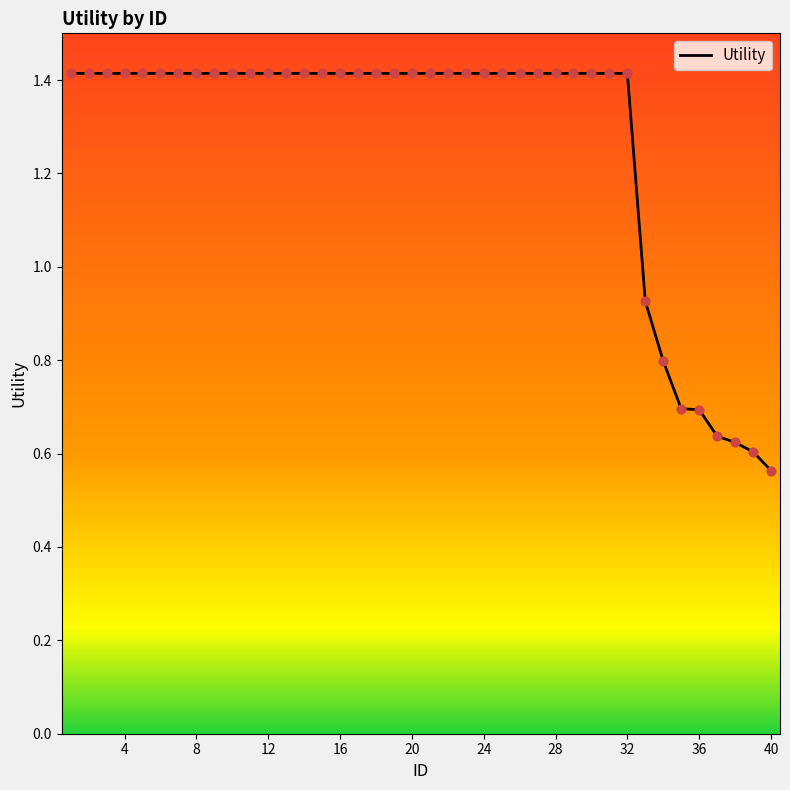

What is the maximum value shown in the chart?

1.4